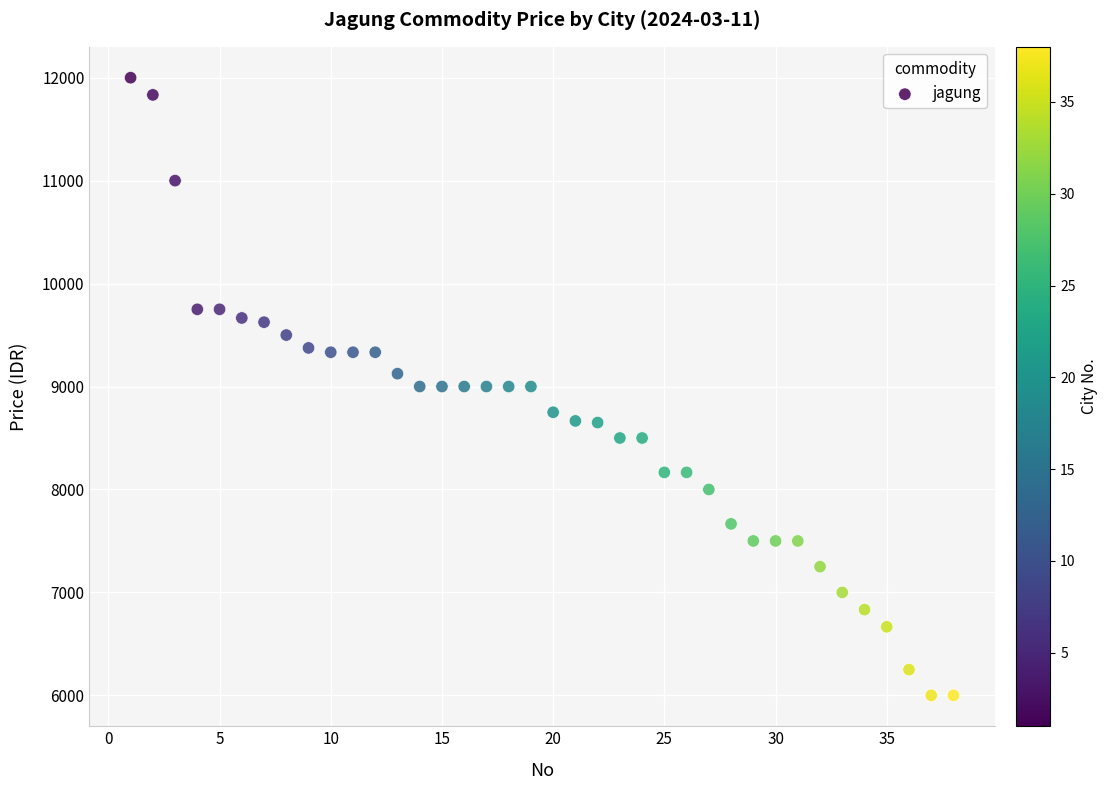

What is the range of Y values (max minus min)?

6000